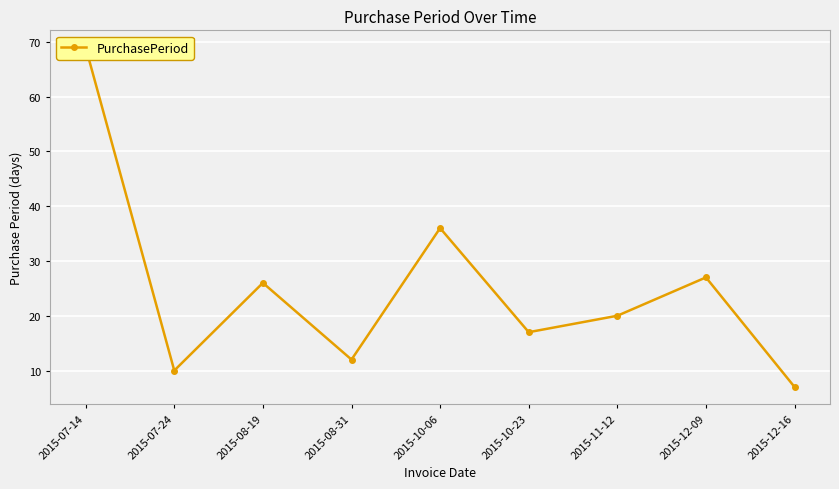

What is the sum of the values at 2015-10-06 and 2015-12-16?

43